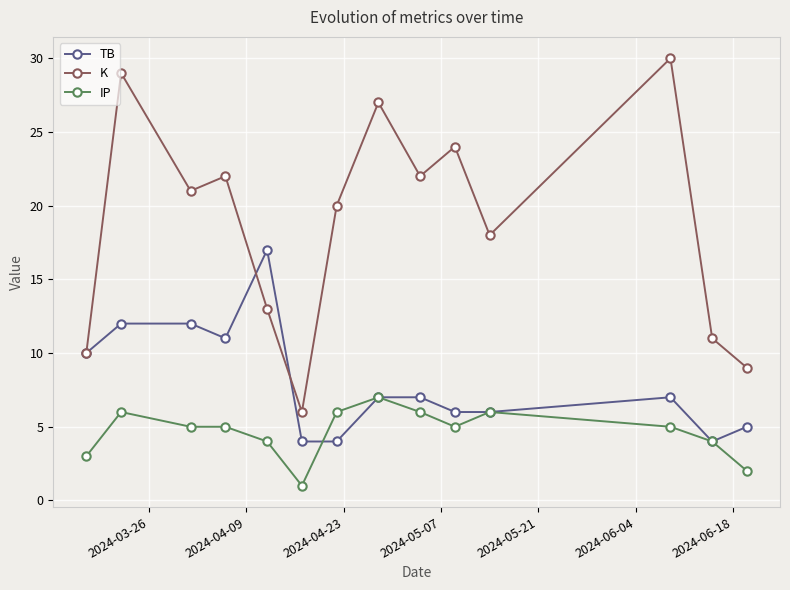

Does the chart have visible grid lines?

Yes